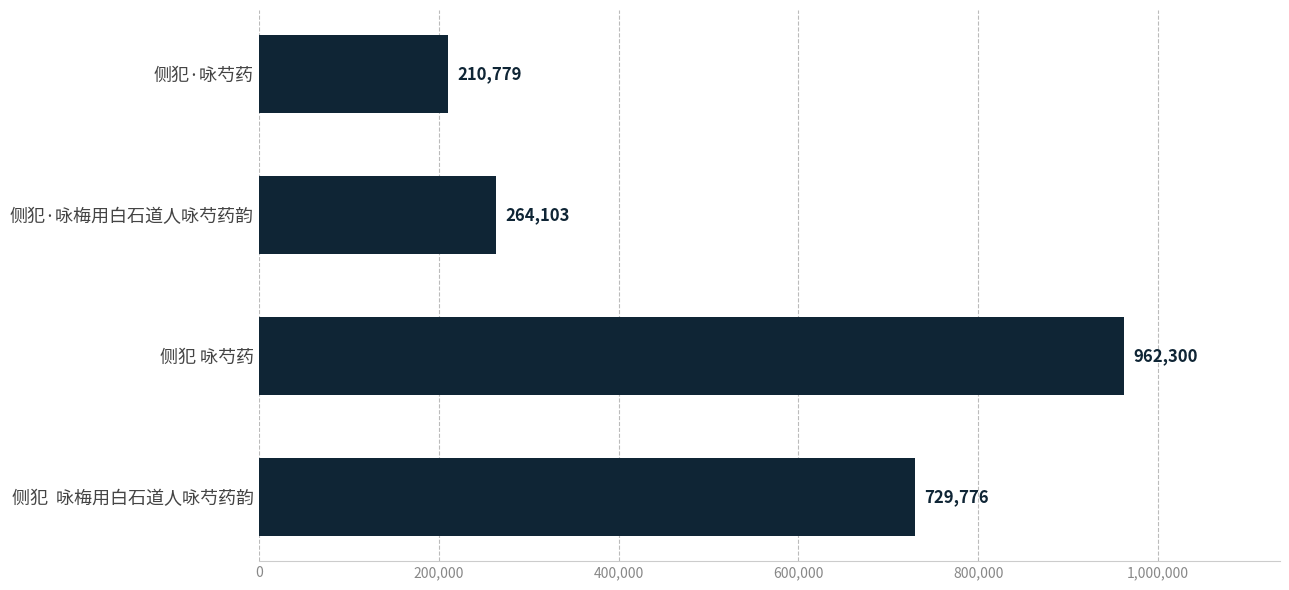

What value does the data have at 侧犯·咏芍药?

210779